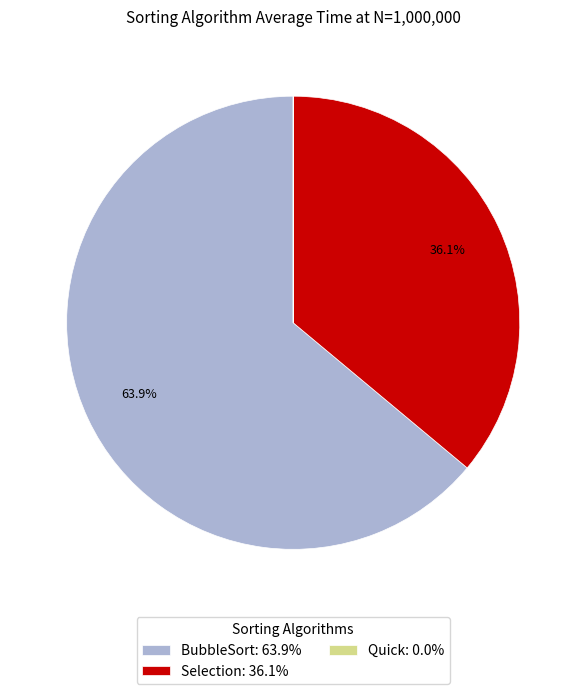

Which category has the biggest portion of the pie?

BubbleSort